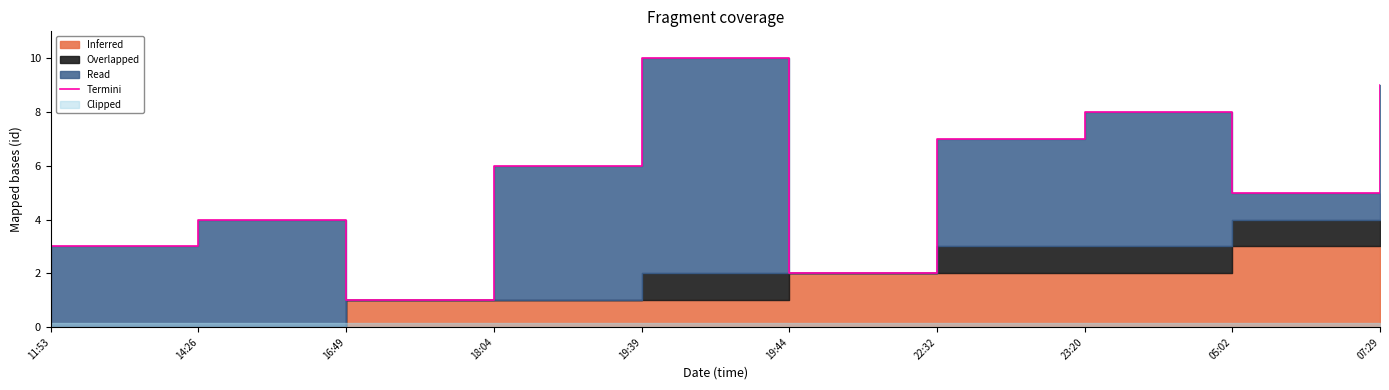

What is the value of the 1st point from the left?

3